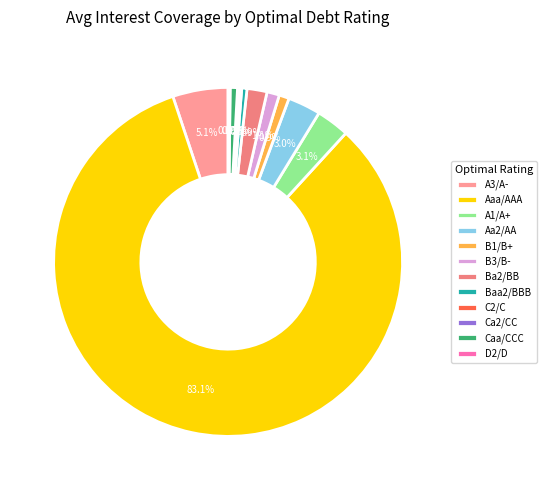

Is it true that Aaa/AAA is 63% of the pie?

False